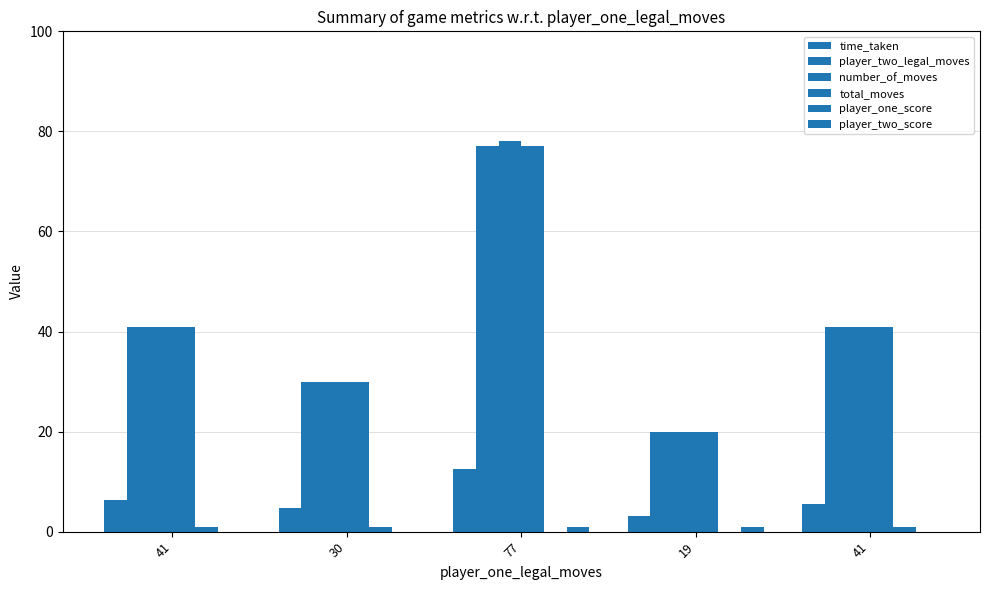

At which label is player_two_legal_moves closest to 48?

41